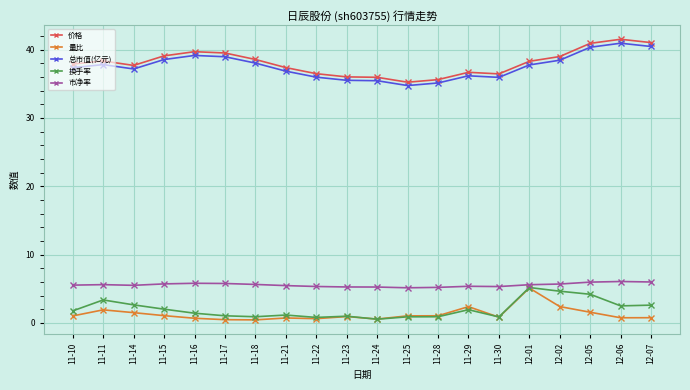

What are all the series names shown in the legend?

价格, 量比, 总市值(亿元), 换手率, 市净率